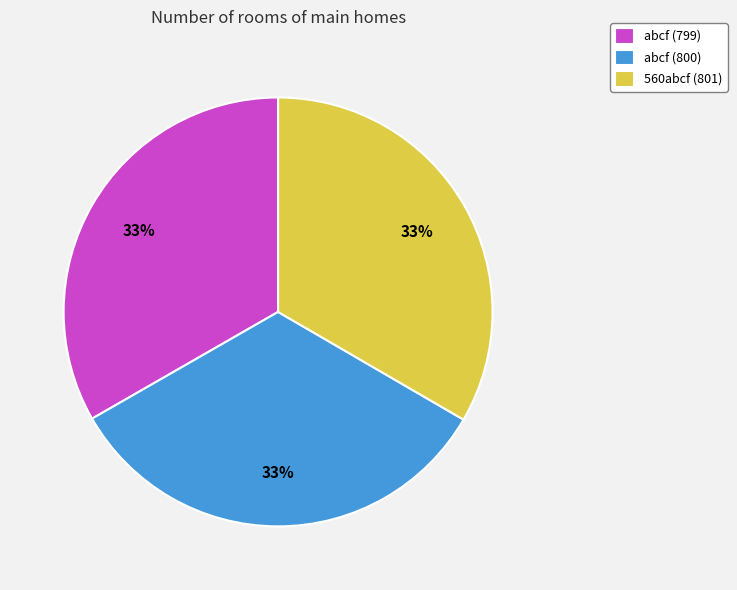

What is the ratio of the value at abcf (799) to the value at 560abcf (801)?

1.0